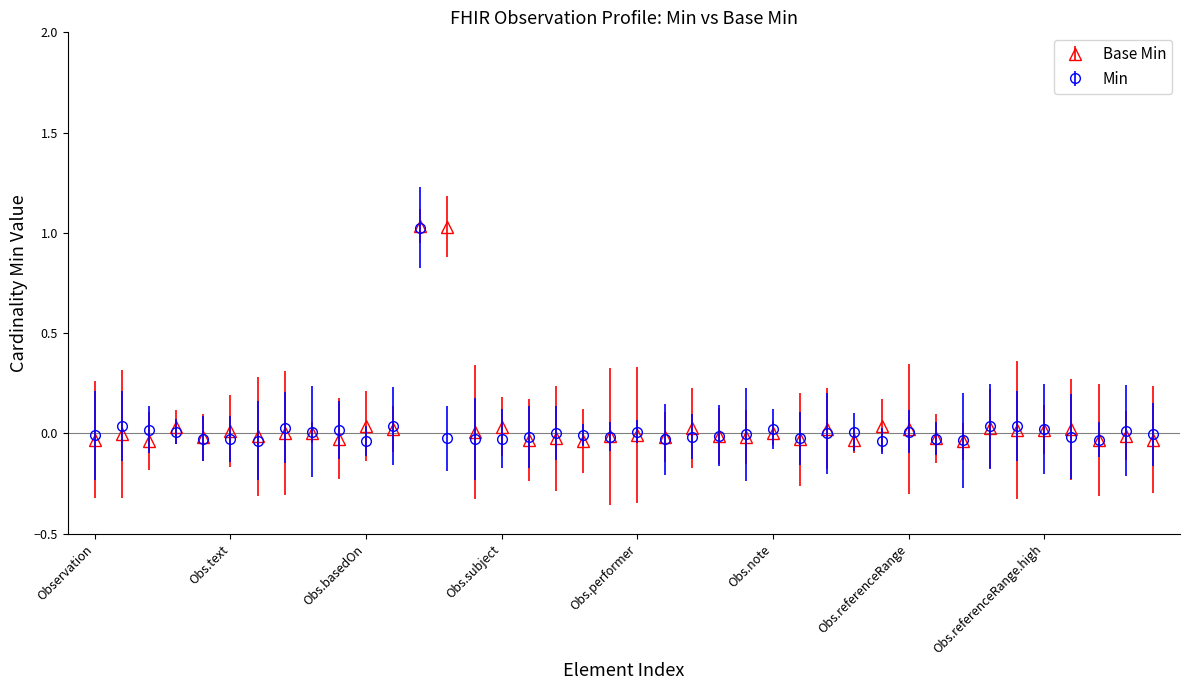

True or false: Base Min has more than 2 interior local peaks.

True